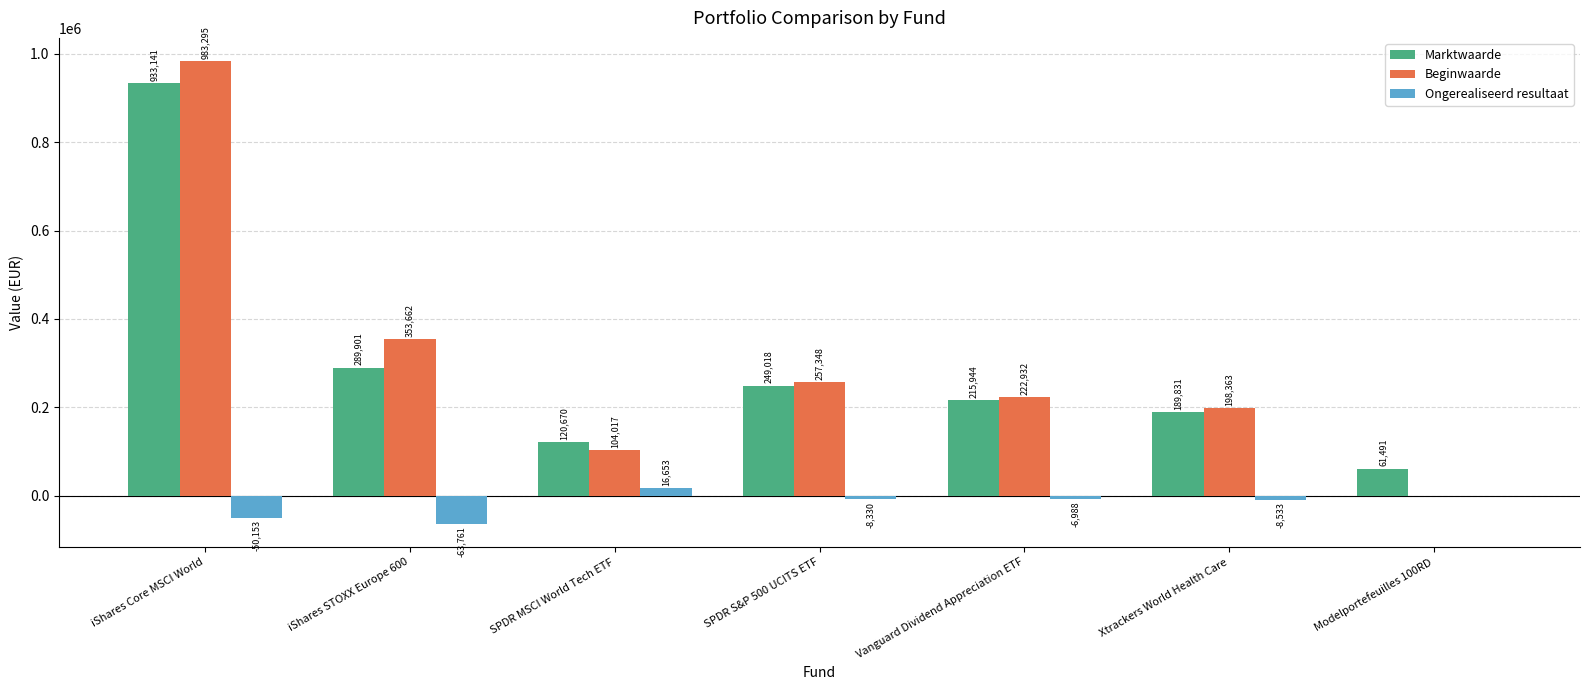

How many groups of bars are there?

7